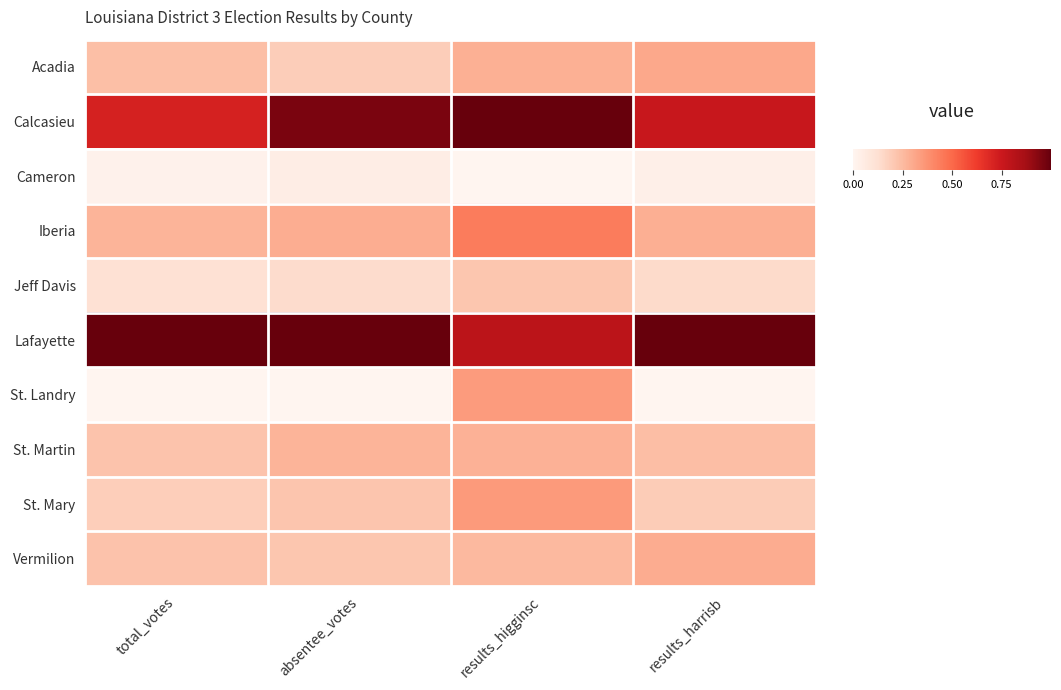

How many series are shown in this chart?

10